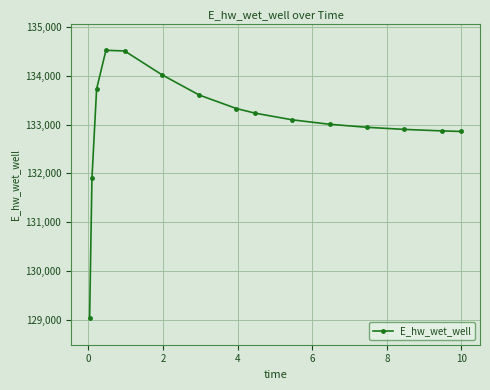

What is the average value?

133039.8